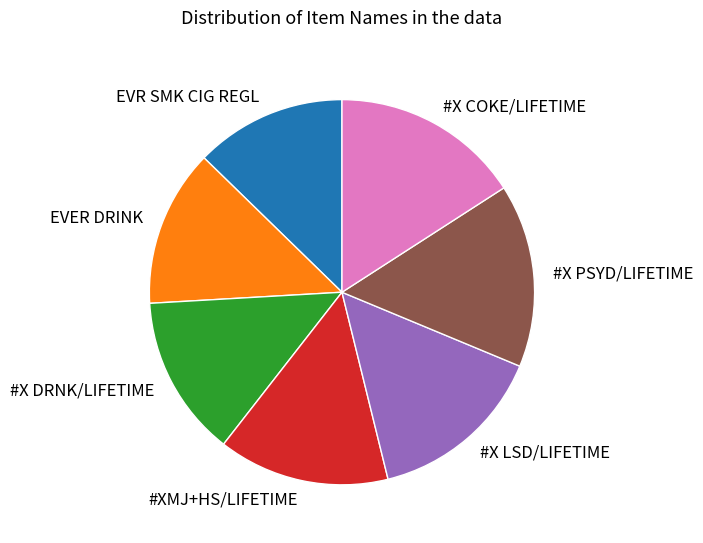

How many slices are in this pie chart?

7